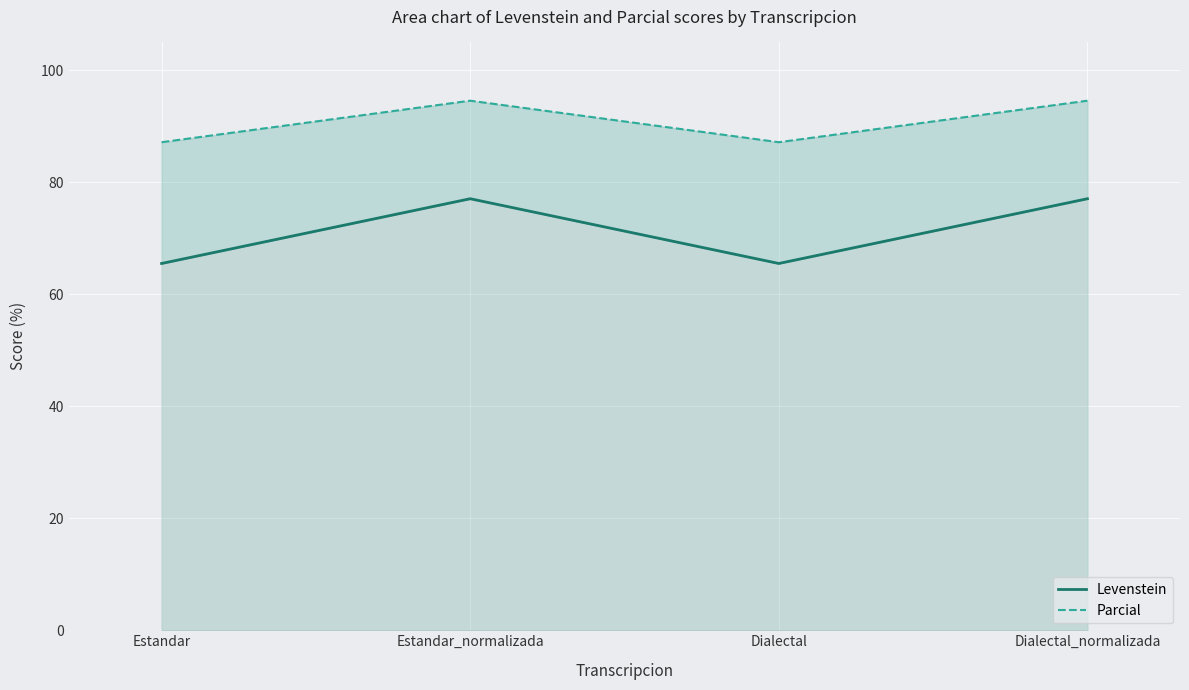

True or false: Levenstein and Parcial cross at least once.

False